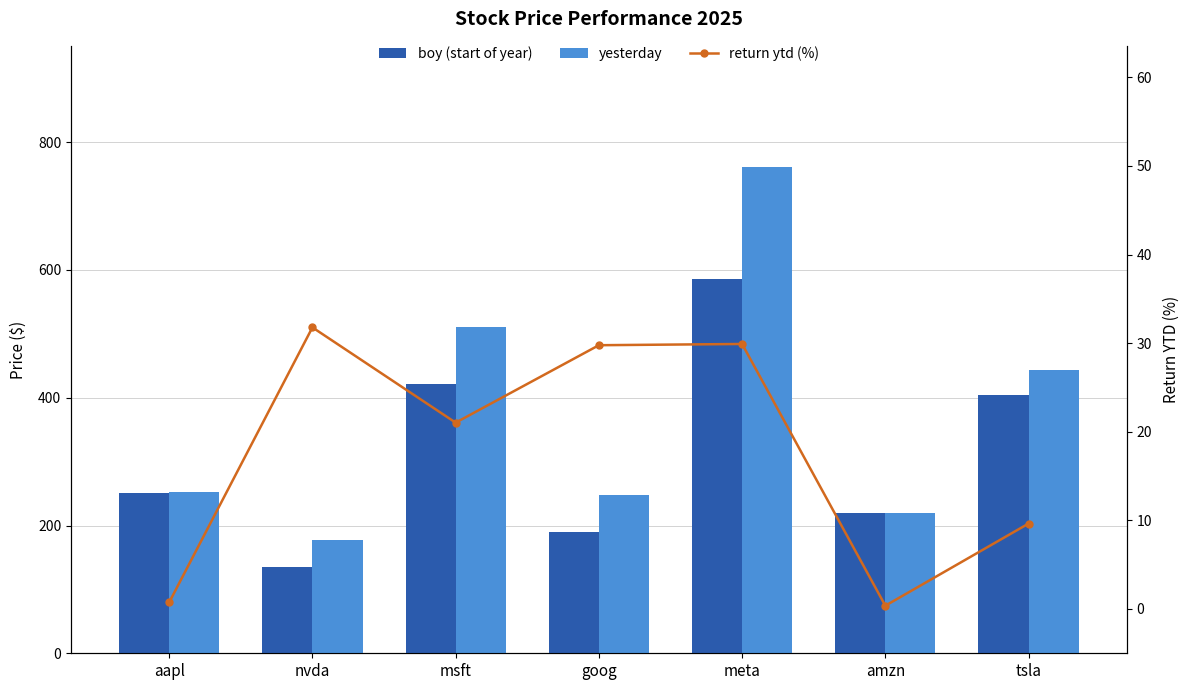

Are the bars grouped side by side (vs. stacked)?

Yes